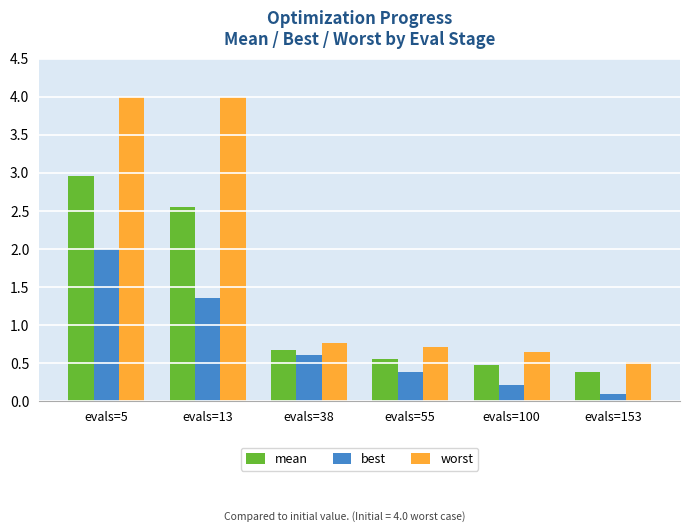

Is the value of best at evals=100 greater than the value of mean at evals=100?

No